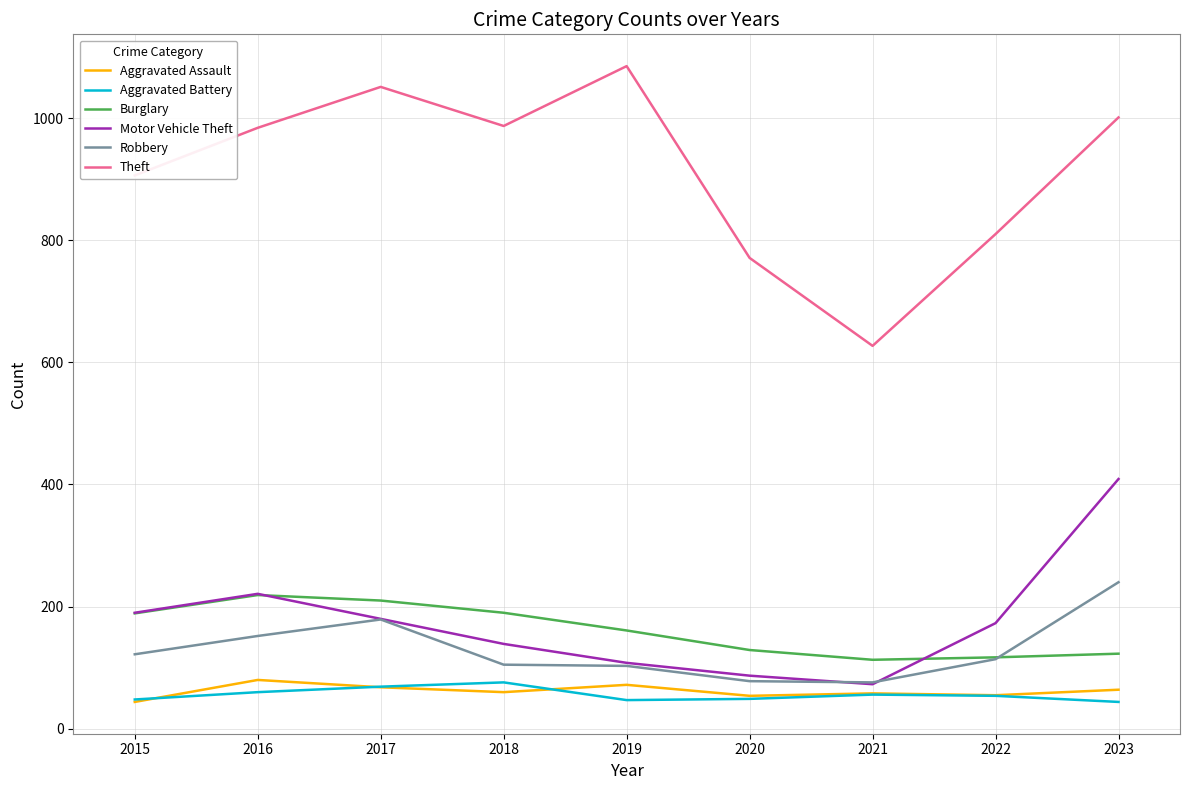

Is the value of Theft at 2017 greater than the value of Burglary at 2019?

Yes